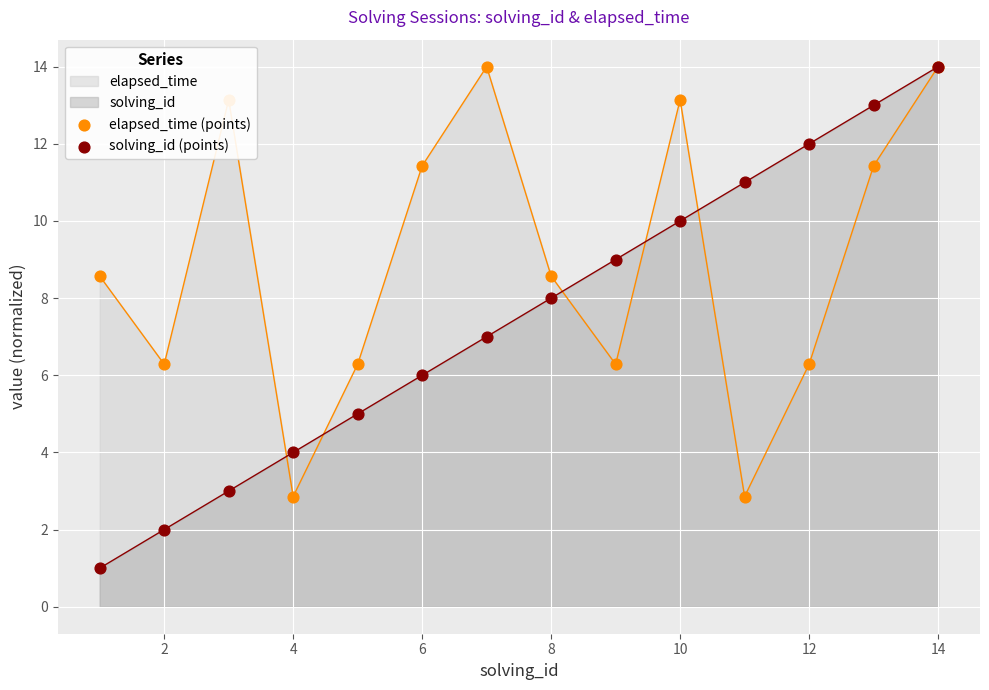

Which series reaches the maximum Y coordinate?

elapsed_time (points)